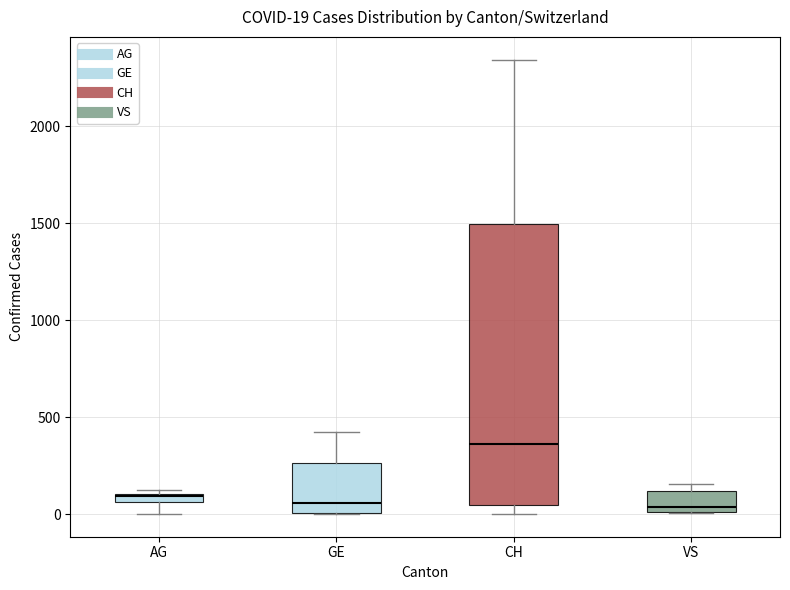

Which box's median line is the highest?

CH